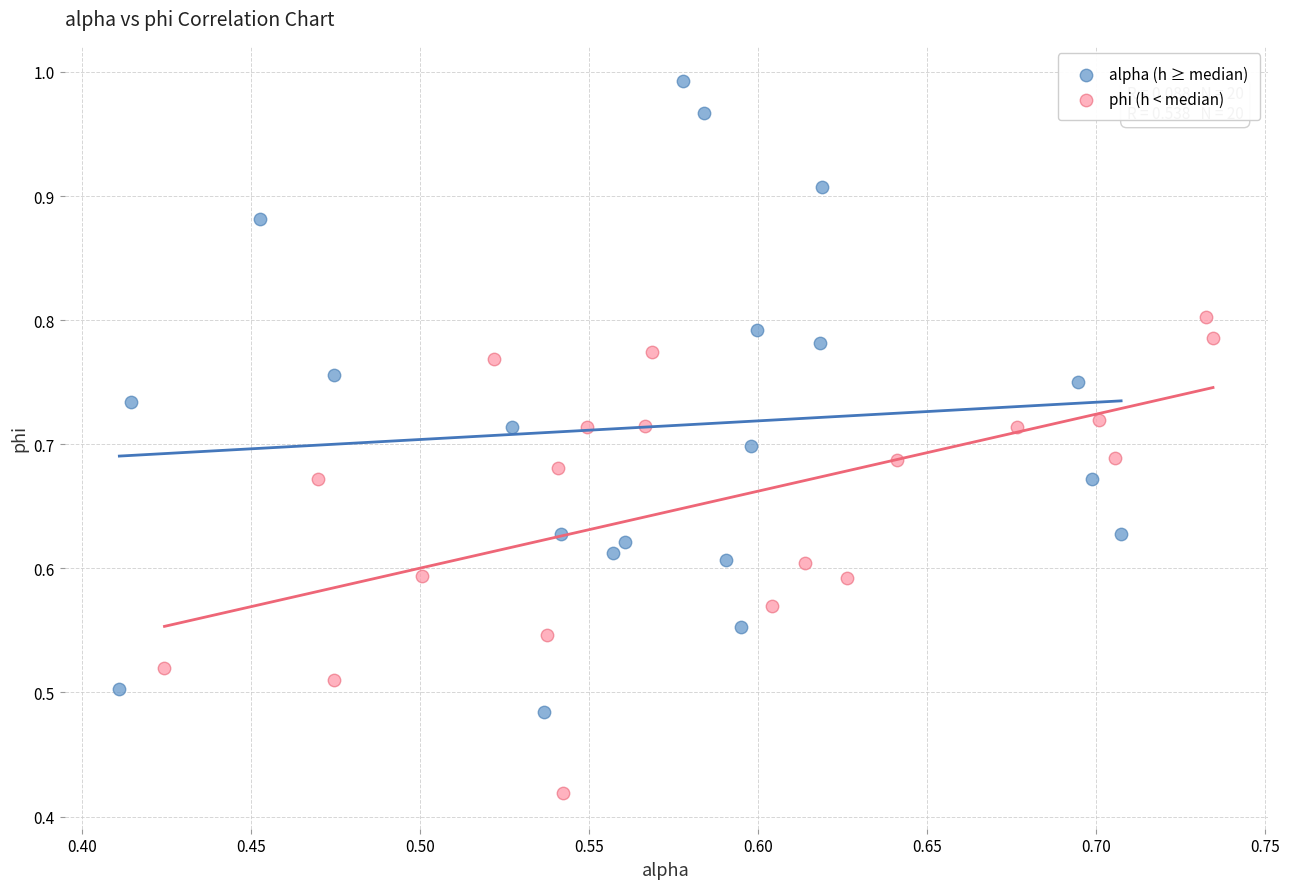

Which series contains the highest Y value?

alpha (h ≥ median)